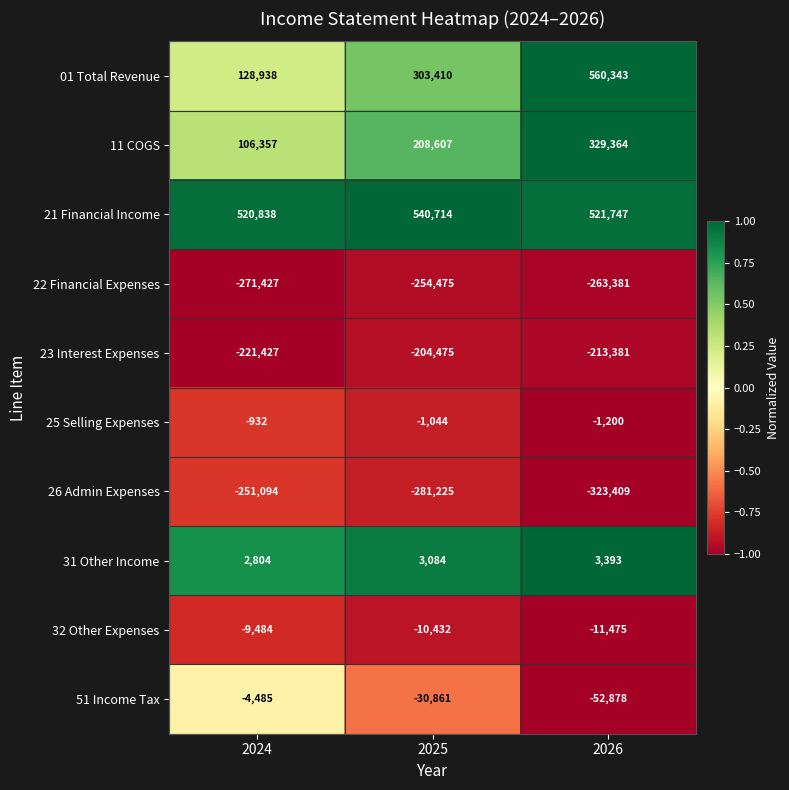

What is the difference between the second highest and minimum values in the 51 Income Tax series?

22017